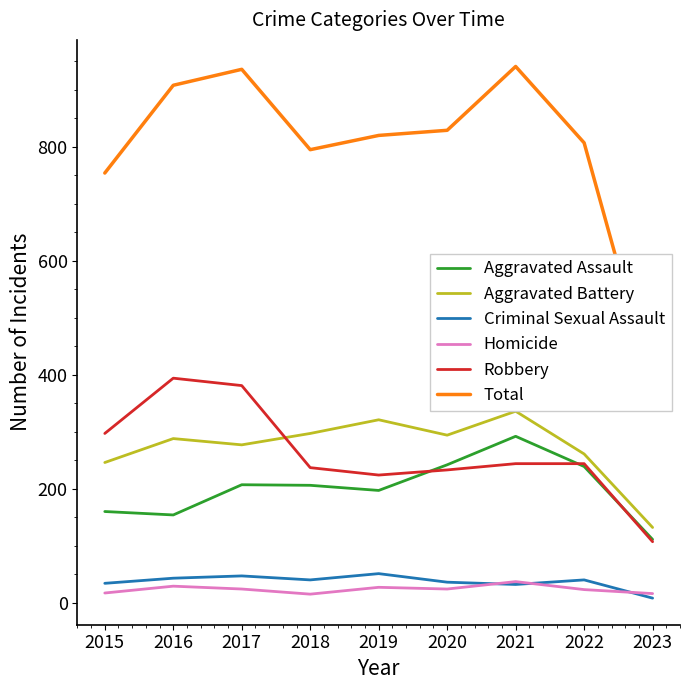

Where does the Robbery series first go above 244?

2015